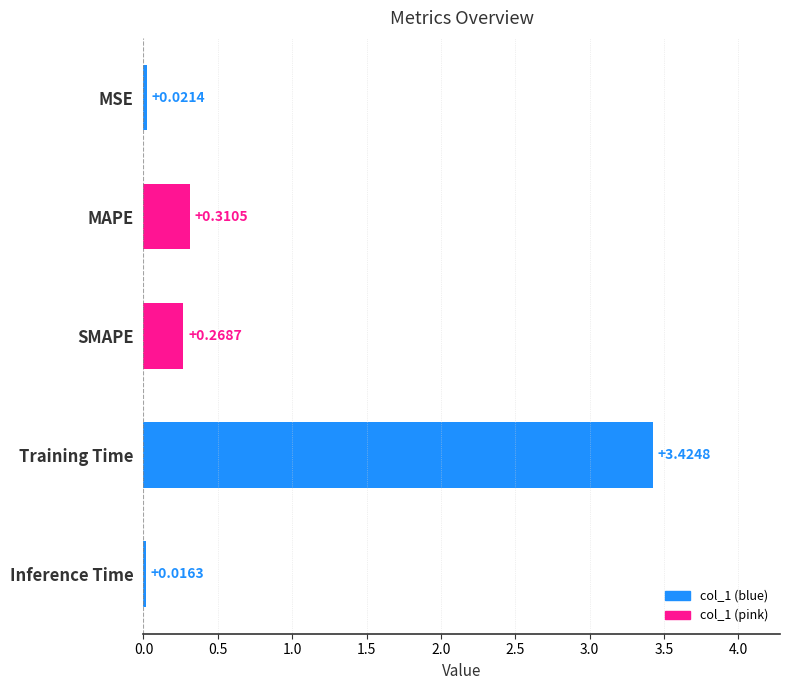

Rank the categories by value from lowest to highest.

Inference Time, MSE, SMAPE, MAPE, Training Time